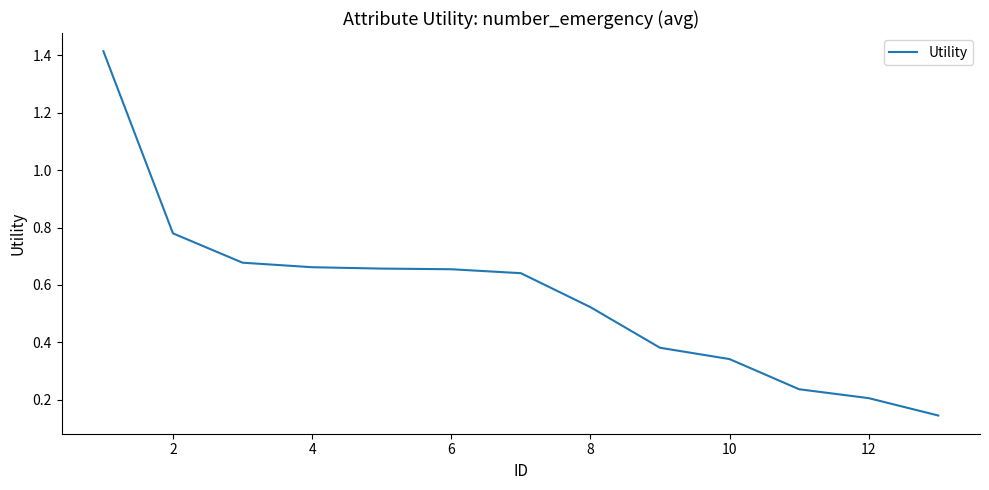

What is the difference between the maximum and minimum values?

1.3